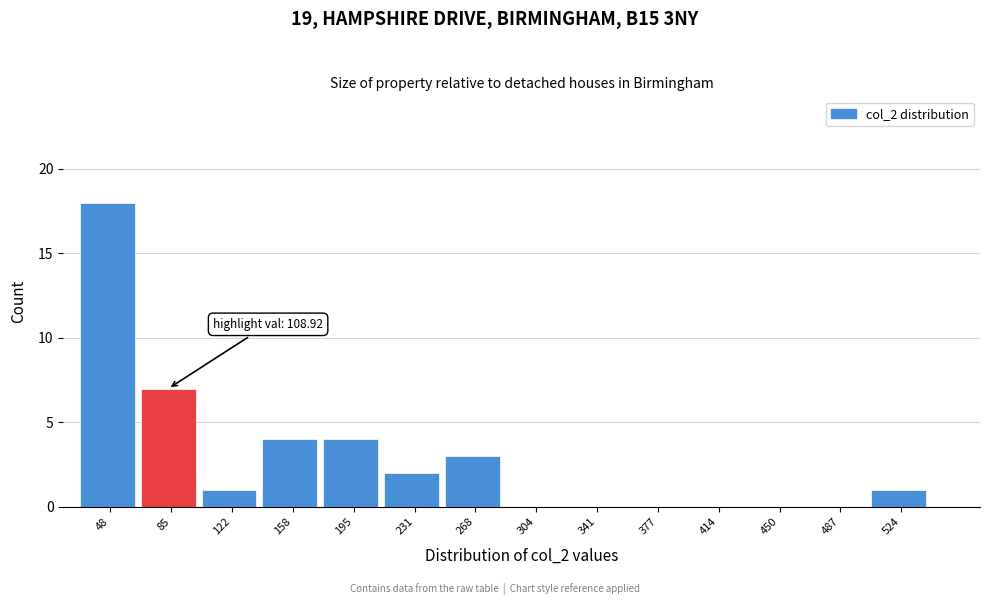

Reading left to right, what are all the values shown in this chart?

48=18	85=7	122=1	158=4	195=4	231=2	268=3	304=0	341=0	377=0	414=0	450=0	487=0	524=1